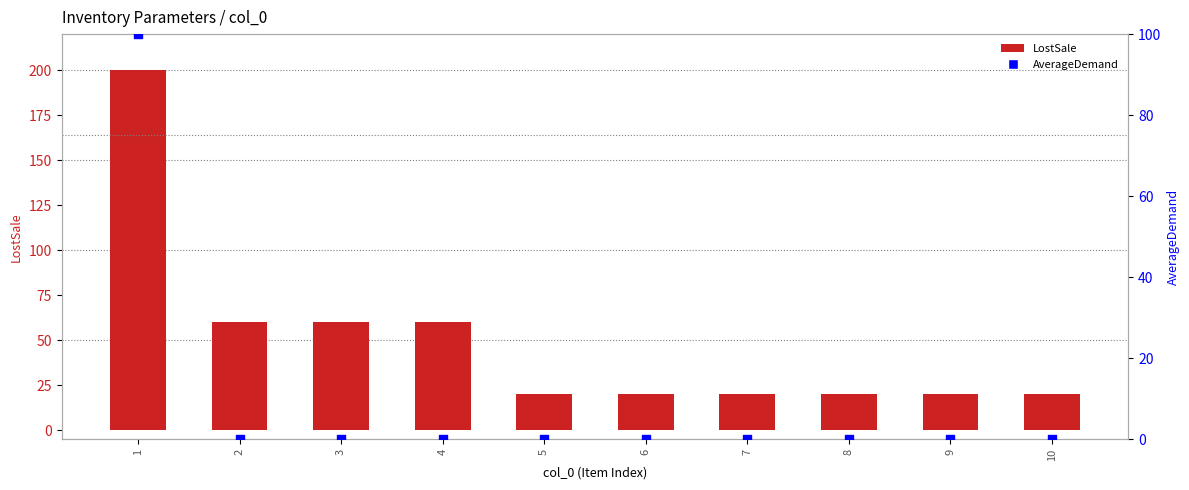

Is the value of AverageDemand at 9 greater than the value of LostSale at 8?

No